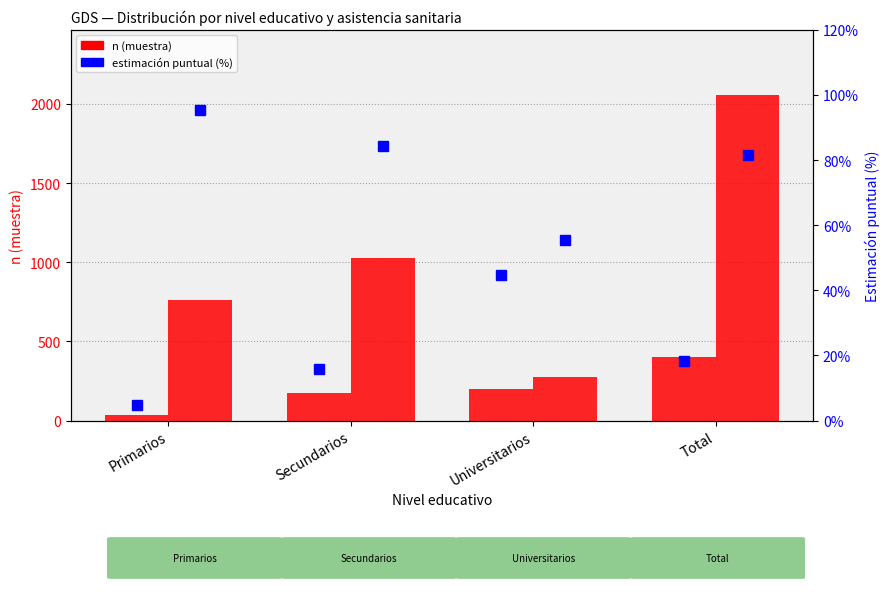

What is the label of the 2nd bar from the left?

Secundarios